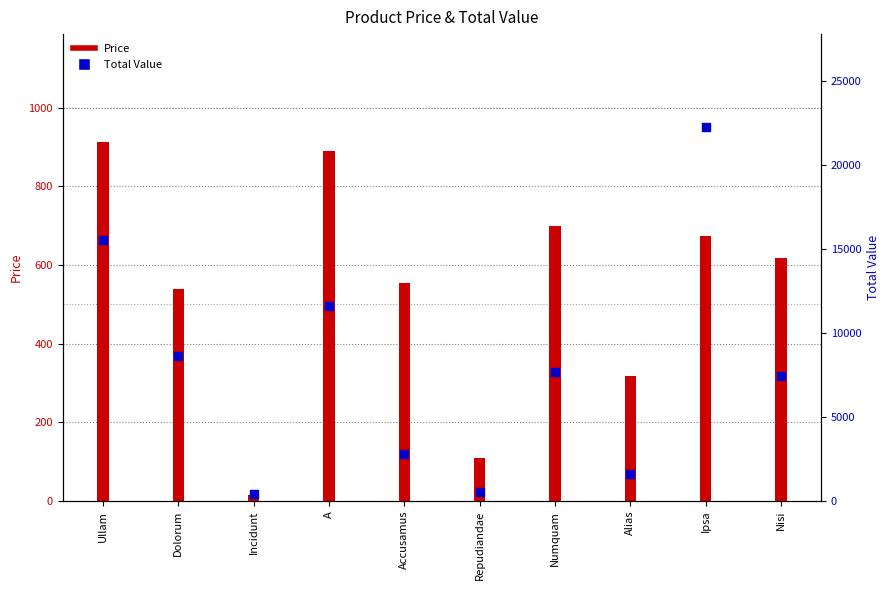

Which series reaches the maximum Y coordinate?

Total Value